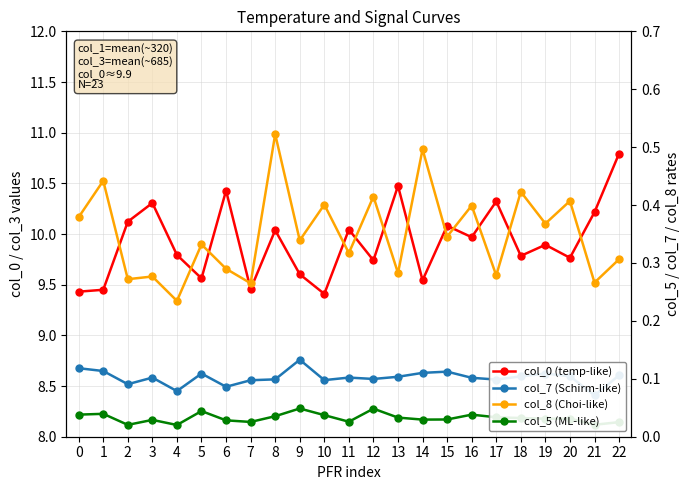

Is the value of col_8 (Choi-like) at 0 greater than the value of col_7 (Schirm-like) at 21?

Yes